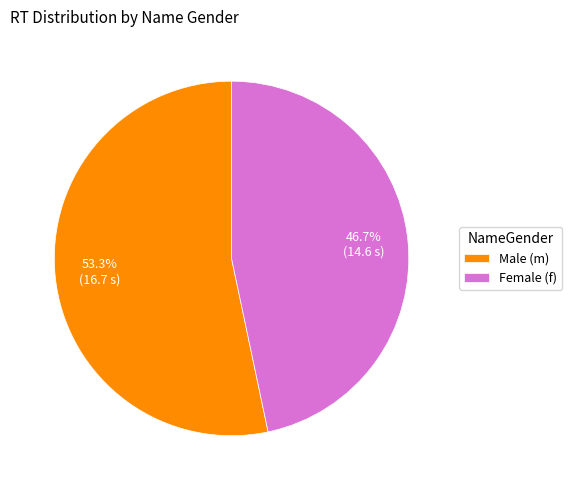

Which category has the biggest portion of the pie?

Male (m)